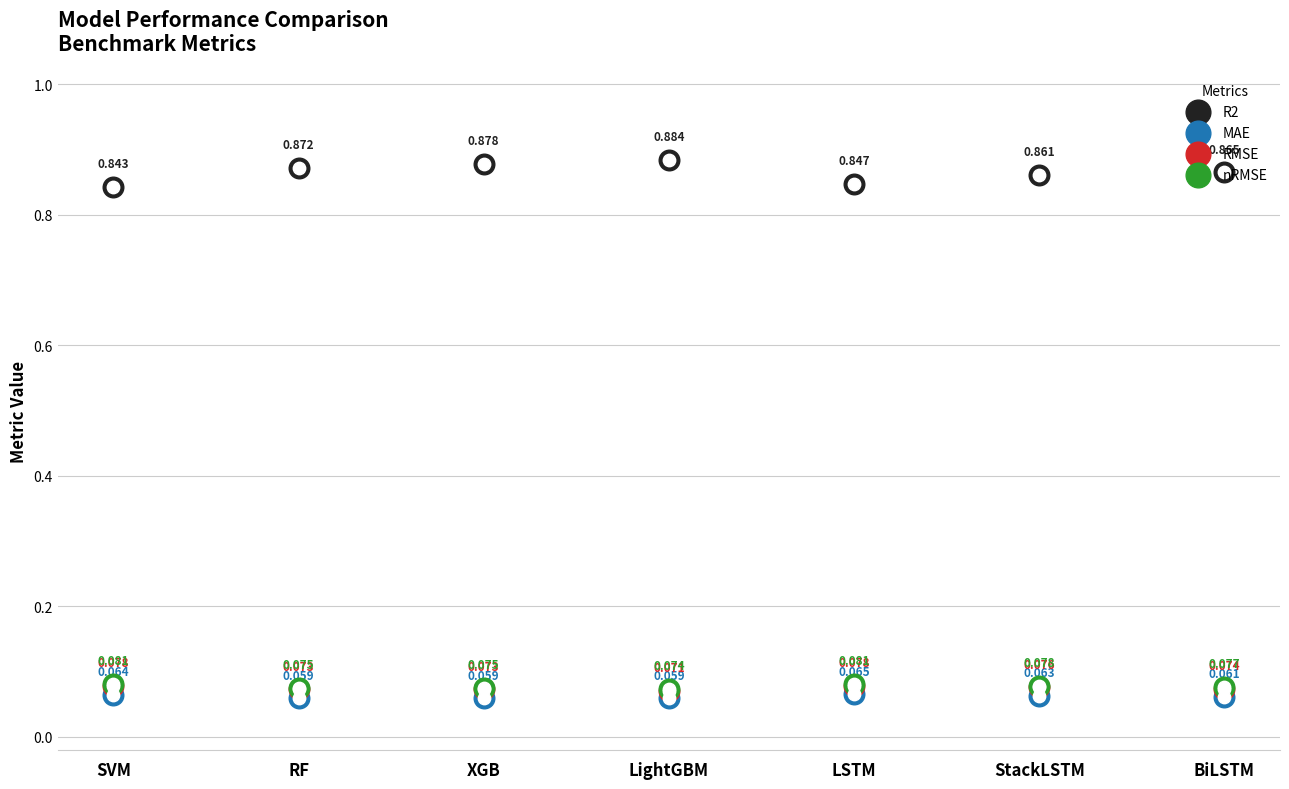

What are all the series names shown in the legend?

R2, MAE, RMSE, nRMSE